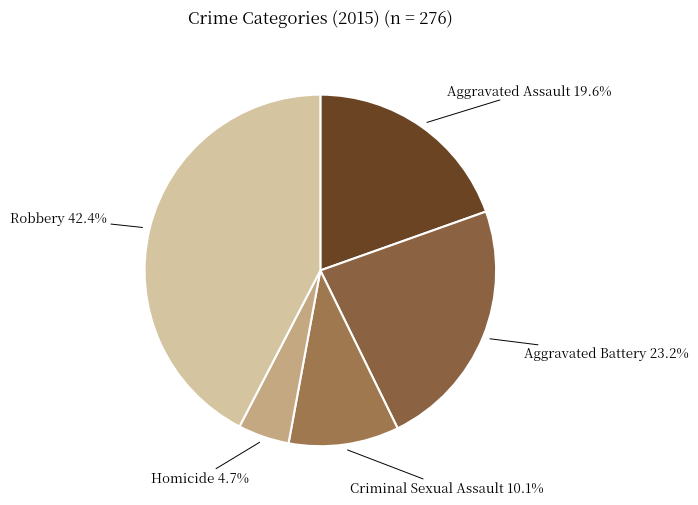

To the nearest percent, what is the difference between the largest and smallest slice percentages?

38%